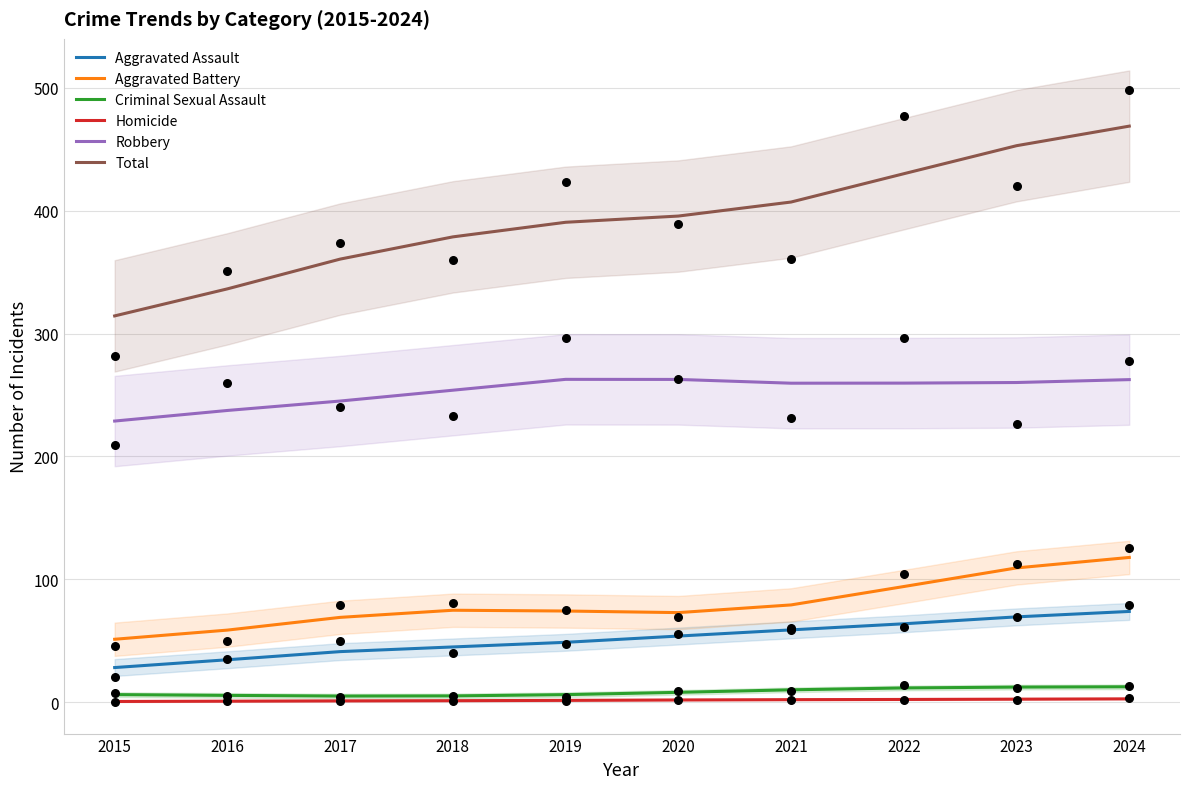

At how many categories does at least one series exceed 366?

7